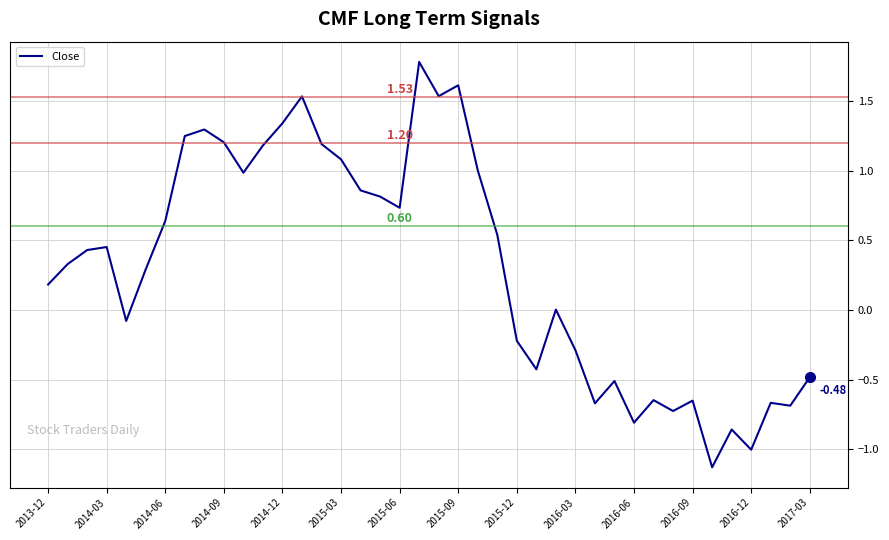

What is the difference between the maximum and minimum values?

2.9